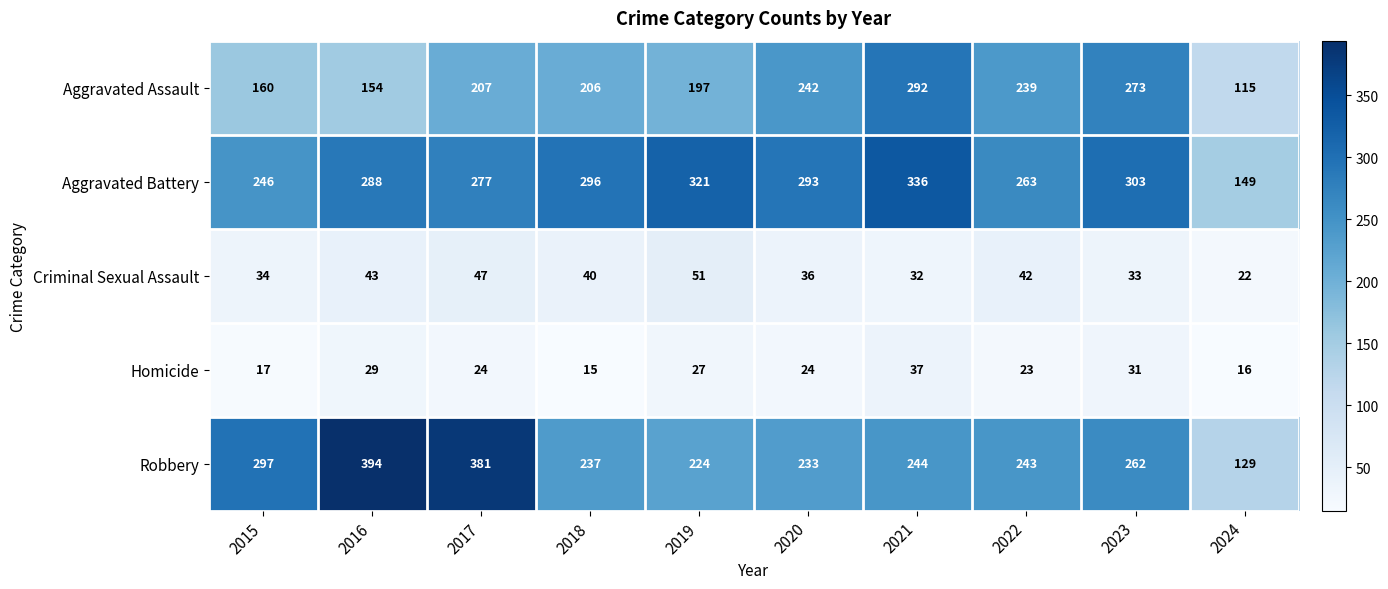

What value does the Robbery series have at 2015, to the nearest 5?

295